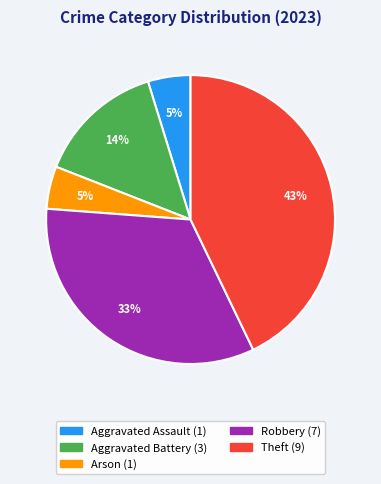

To the nearest percent, what percentage of the pie is Theft?

43%